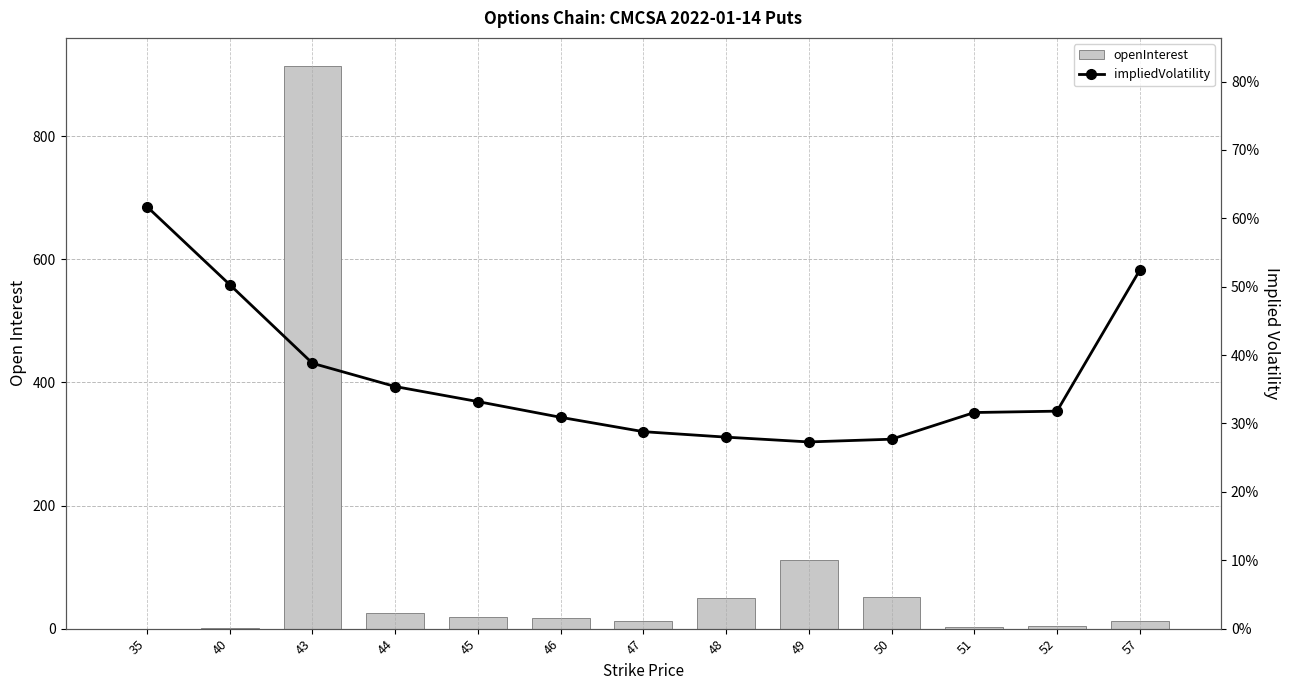

The impliedVolatility series shows 0.3 at 47. True or false?

True